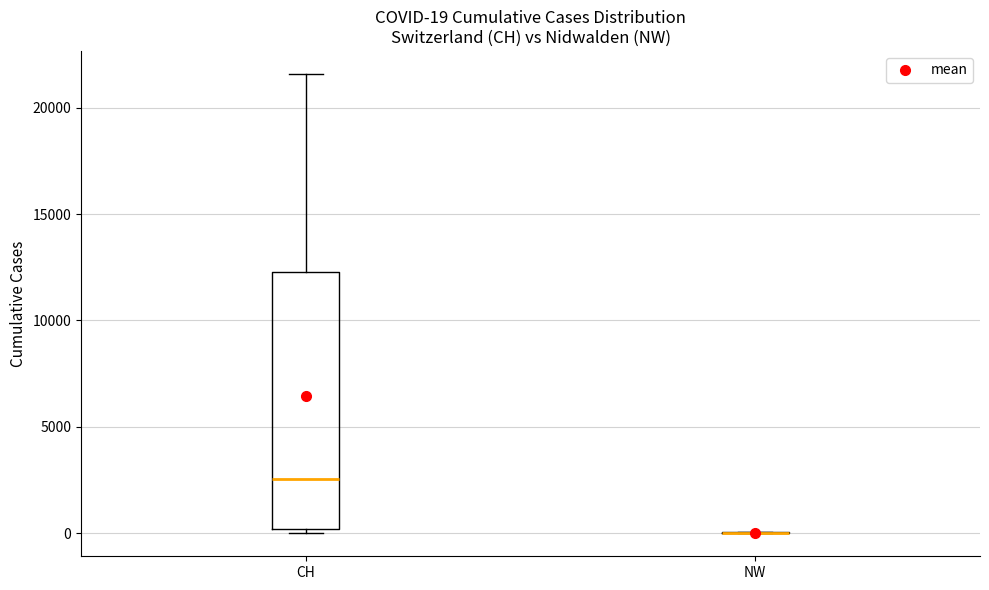

Which box is the tallest, from its lower edge to its upper edge?

CH